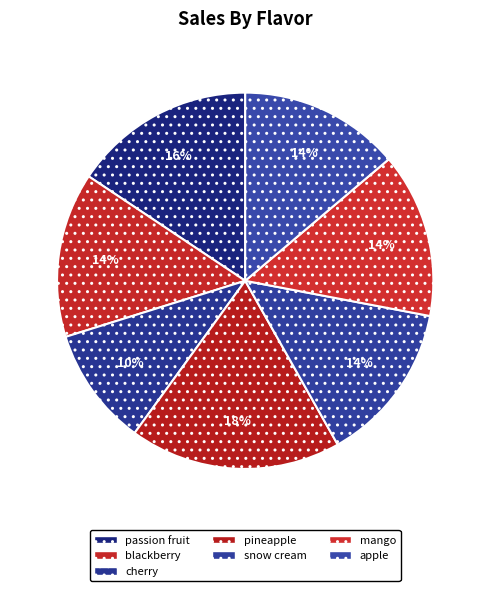

To the nearest percent, what is the average slice percentage?

14%